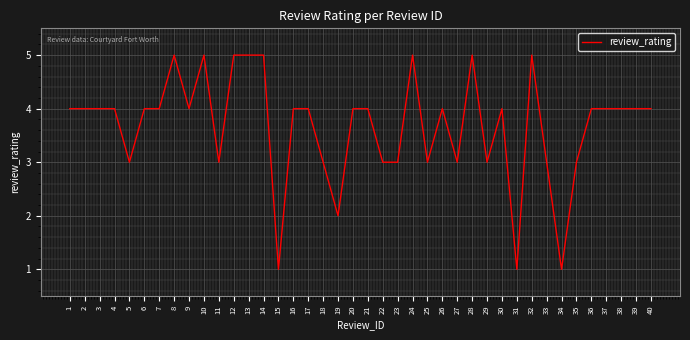

What is the ratio of the value at 4 to the value at 15?

4.0